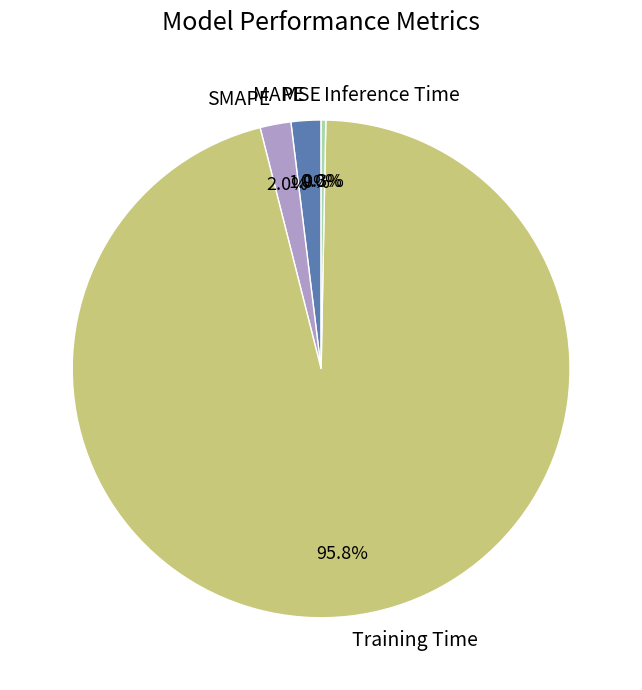

What is the total percentage of SMAPE and Training Time?

97.8%